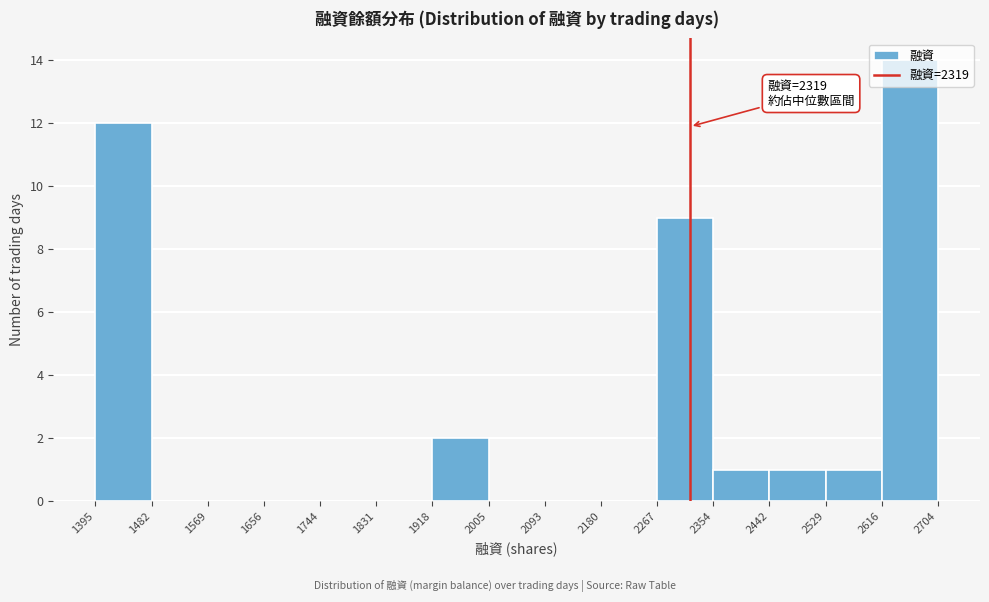

Over which range of the x-axis is the bar tallest?

2616 to 2704